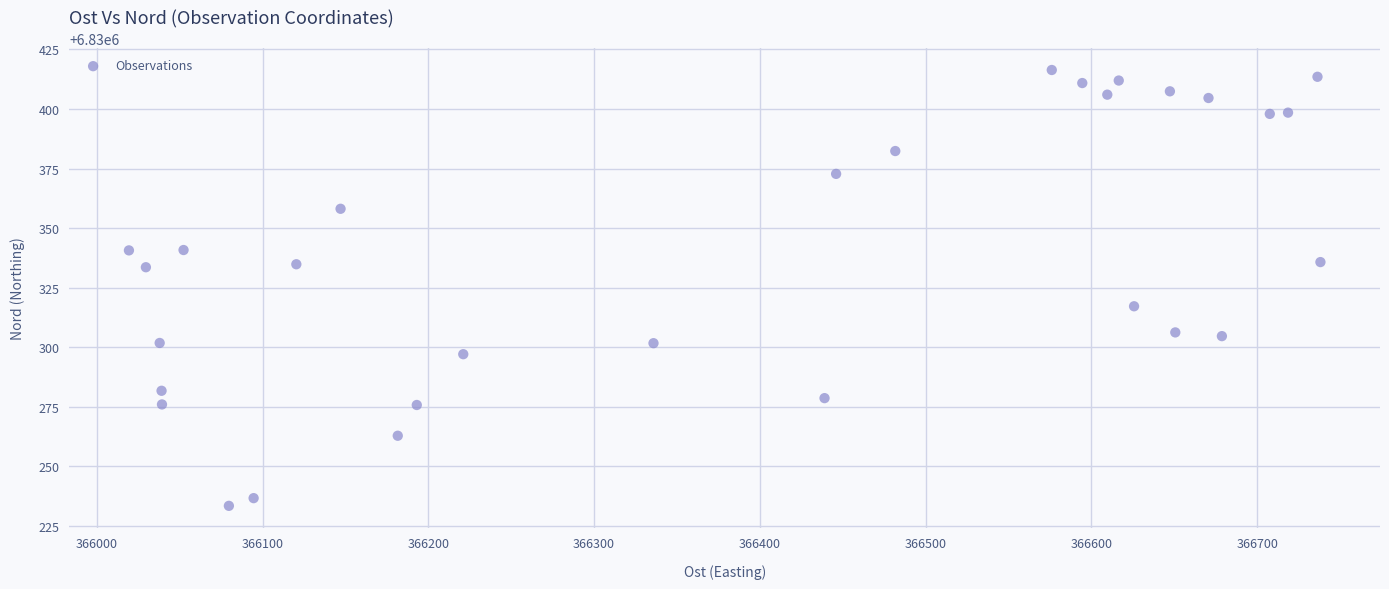

What is the range of X values (max minus min)?

718.8